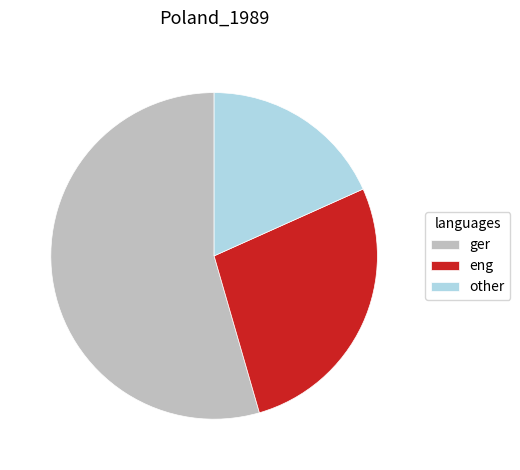

Is it true that ger is 54% of the pie?

True